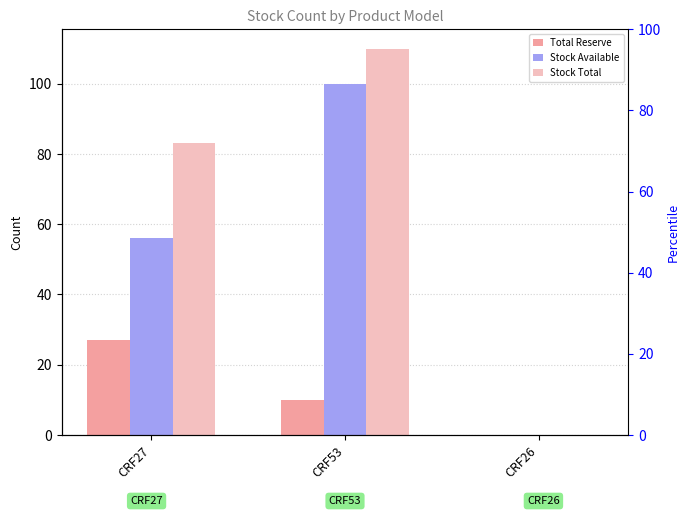

At which label does Stock Available reach its peak?

CRF53